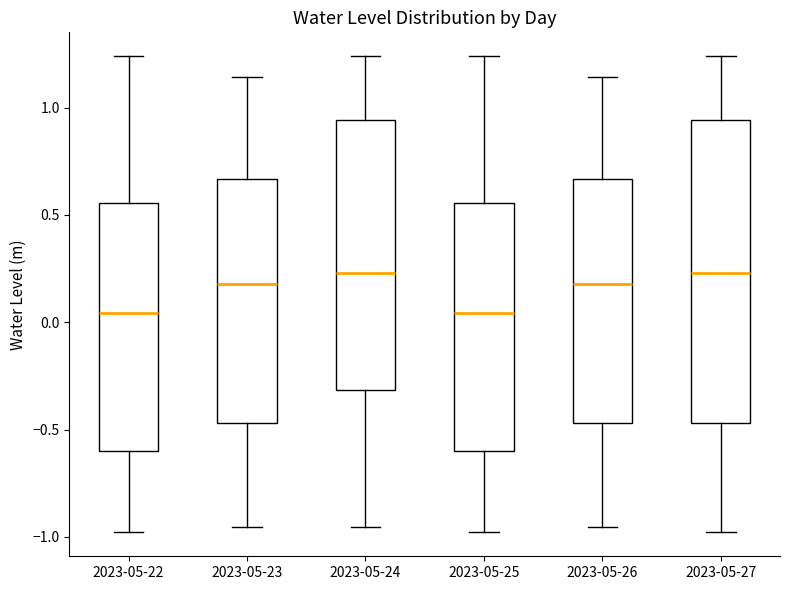

Reading left to right, read every box against the y-axis: the position of its median line, the range the box covers, and the ends of its whiskers. The values are not printed on the chart, so give them approximately, as read against the axis.

2023-05-22: median 0.05, box -0.60 to 0.55, whiskers -1.00 to 1.25
2023-05-23: median 0.20, box -0.45 to 0.65, whiskers -0.95 to 1.15
2023-05-24: median 0.25, box -0.30 to 0.95, whiskers -0.95 to 1.25
2023-05-25: median 0.05, box -0.60 to 0.55, whiskers -1.00 to 1.25
2023-05-26: median 0.20, box -0.45 to 0.65, whiskers -0.95 to 1.15
2023-05-27: median 0.25, box -0.45 to 0.95, whiskers -1.00 to 1.25